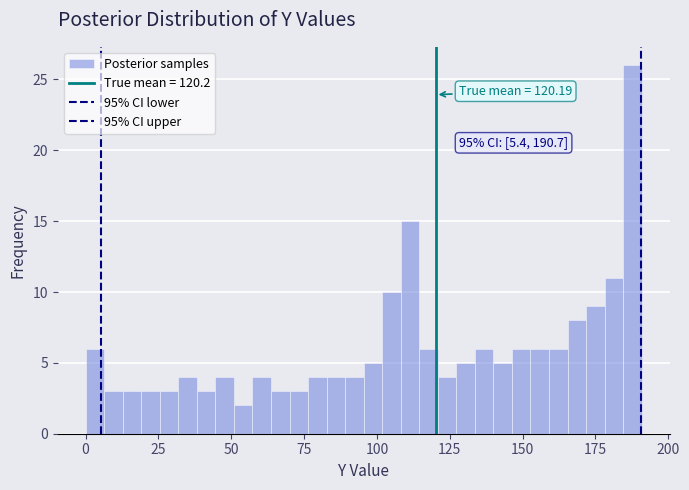

Read against the x-axis, roughly where is the centre of the tallest bar?

190